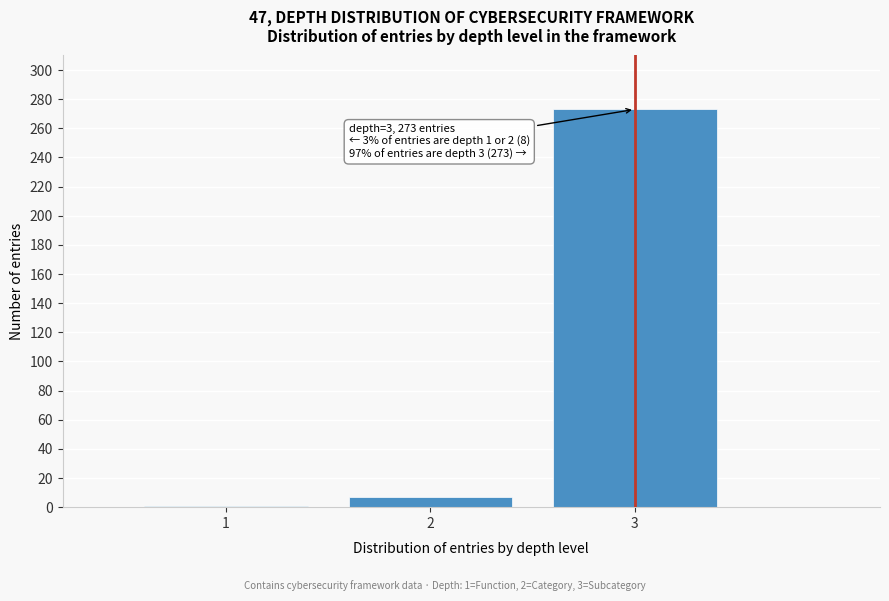

Reading left to right, extract all data points from this chart.

1=1	2=7	3=273